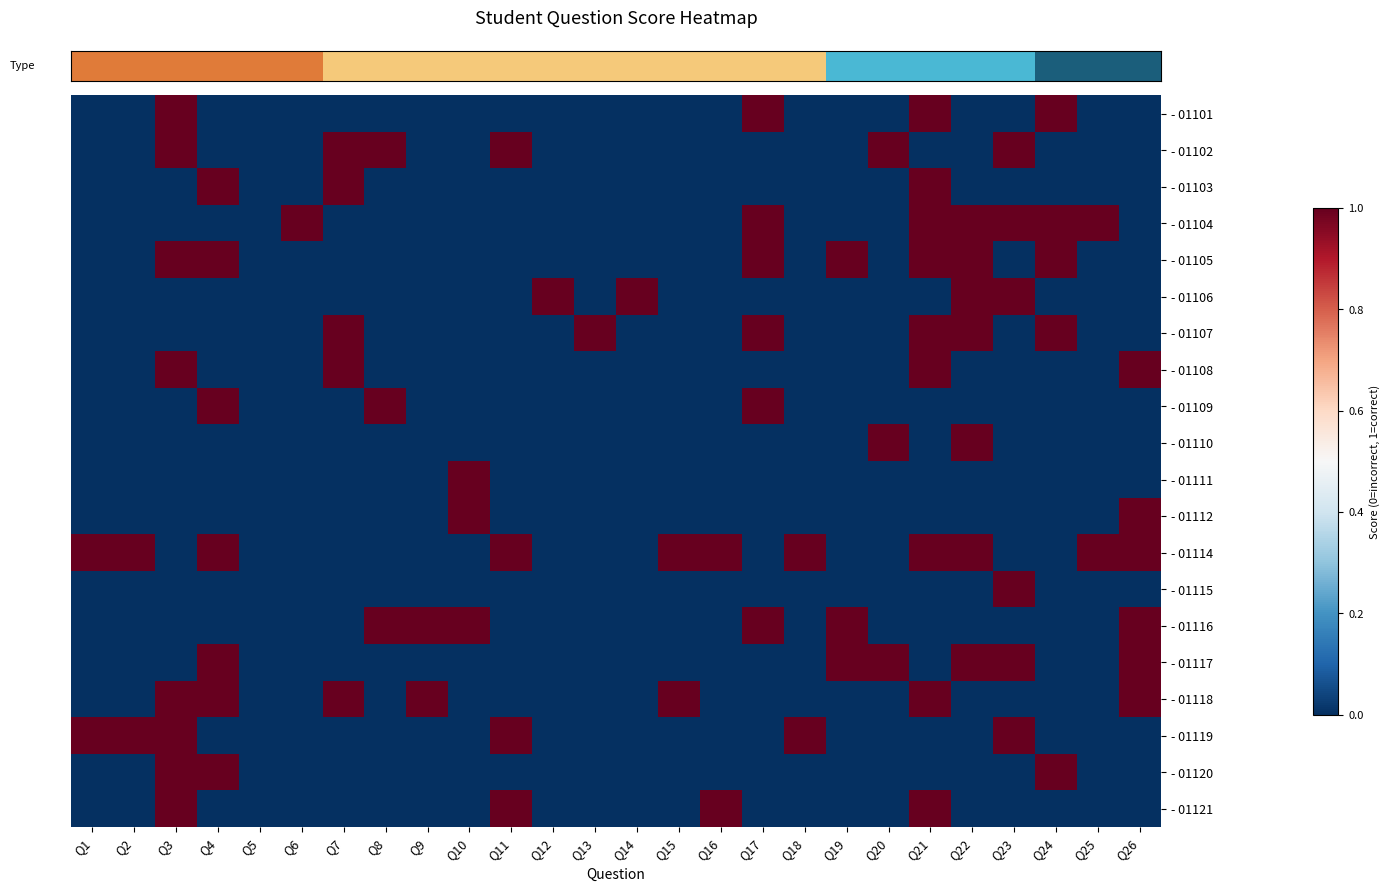

Reading left to right, list all the values displayed in this chart.

row_0: 0	0	1	0	0	0	0	0	0	0	0	0	0	0	0	0	1	0	0	0	1	0	0	1	0	0
row_1: 0	0	1	0	0	0	1	1	0	0	1	0	0	0	0	0	0	0	0	1	0	0	1	0	0	0
row_2: 0	0	0	1	0	0	1	0	0	0	0	0	0	0	0	0	0	0	0	0	1	0	0	0	0	0
row_3: 0	0	0	0	0	1	0	0	0	0	0	0	0	0	0	0	1	0	0	0	1	1	1	1	1	0
row_4: 0	0	1	1	0	0	0	0	0	0	0	0	0	0	0	0	1	0	1	0	1	1	0	1	0	0
row_5: 0	0	0	0	0	0	0	0	0	0	0	1	0	1	0	0	0	0	0	0	0	1	1	0	0	0
row_6: 0	0	0	0	0	0	1	0	0	0	0	0	1	0	0	0	1	0	0	0	1	1	0	1	0	0
row_7: 0	0	1	0	0	0	1	0	0	0	0	0	0	0	0	0	0	0	0	0	1	0	0	0	0	1
row_8: 0	0	0	1	0	0	0	1	0	0	0	0	0	0	0	0	1	0	0	0	0	0	0	0	0	0
row_9: 0	0	0	0	0	0	0	0	0	0	0	0	0	0	0	0	0	0	0	1	0	1	0	0	0	0
row_10: 0	0	0	0	0	0	0	0	0	1	0	0	0	0	0	0	0	0	0	0	0	0	0	0	0	0
row_11: 0	0	0	0	0	0	0	0	0	1	0	0	0	0	0	0	0	0	0	0	0	0	0	0	0	1
row_12: 1	1	0	1	0	0	0	0	0	0	1	0	0	0	1	1	0	1	0	0	1	1	0	0	1	1
row_13: 0	0	0	0	0	0	0	0	0	0	0	0	0	0	0	0	0	0	0	0	0	0	1	0	0	0
row_14: 0	0	0	0	0	0	0	1	1	1	0	0	0	0	0	0	1	0	1	0	0	0	0	0	0	1
row_15: 0	0	0	1	0	0	0	0	0	0	0	0	0	0	0	0	0	0	1	1	0	1	1	0	0	1
row_16: 0	0	1	1	0	0	1	0	1	0	0	0	0	0	1	0	0	0	0	0	1	0	0	0	0	1
row_17: 1	1	1	0	0	0	0	0	0	0	1	0	0	0	0	0	0	1	0	0	0	0	1	0	0	0
row_18: 0	0	1	1	0	0	0	0	0	0	0	0	0	0	0	0	0	0	0	0	0	0	0	1	0	0
row_19: 0	0	1	0	0	0	0	0	0	0	1	0	0	0	0	1	0	0	0	0	1	0	0	0	0	0